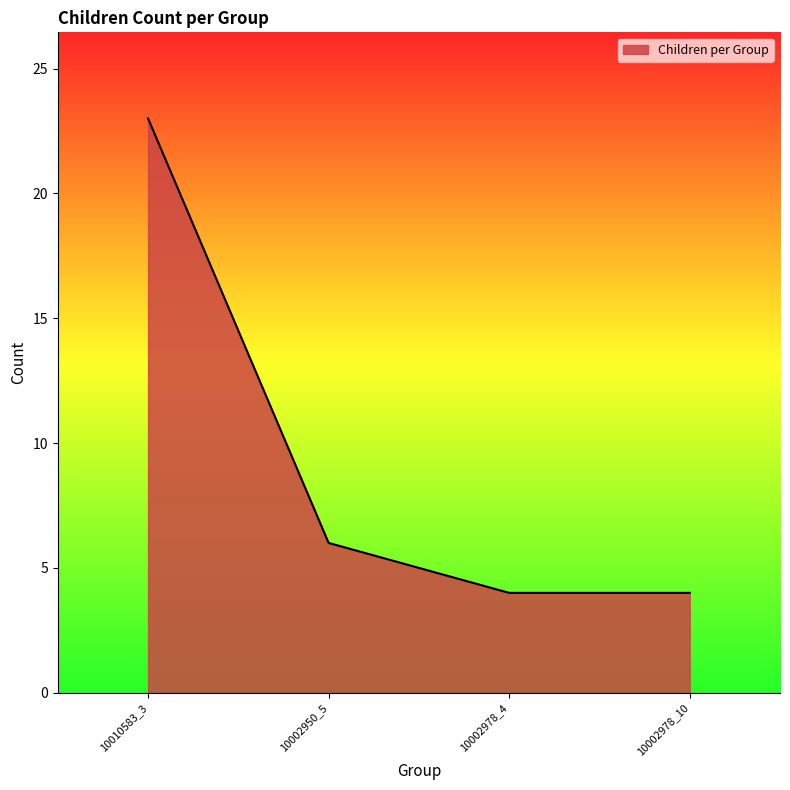

True or false: the data shows 6 at 10002950_5.

True